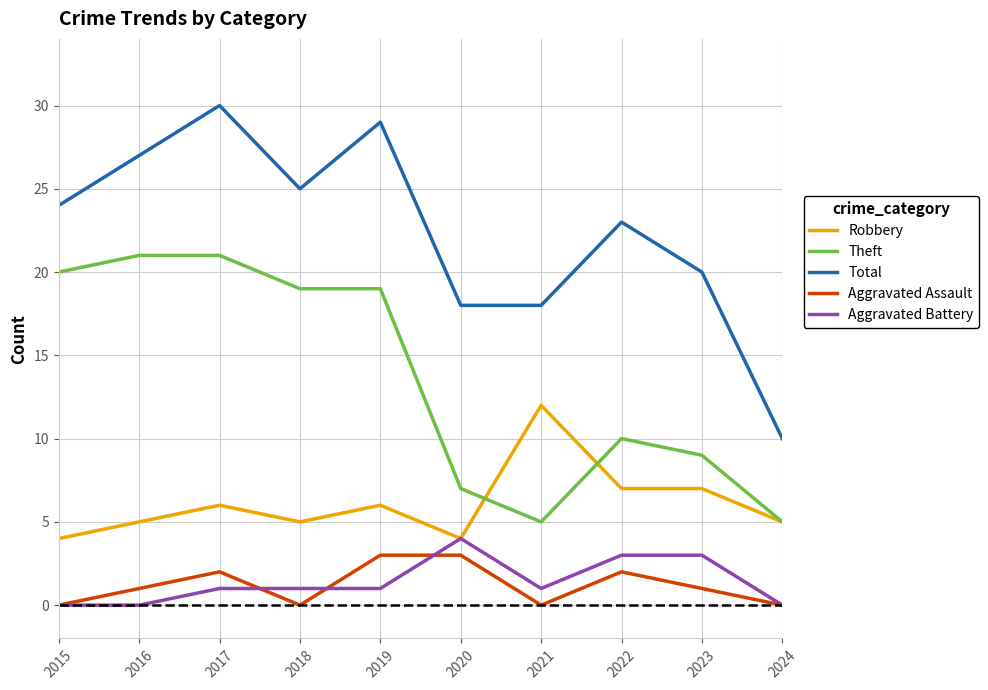

Which series has the largest total across all categories?

Total